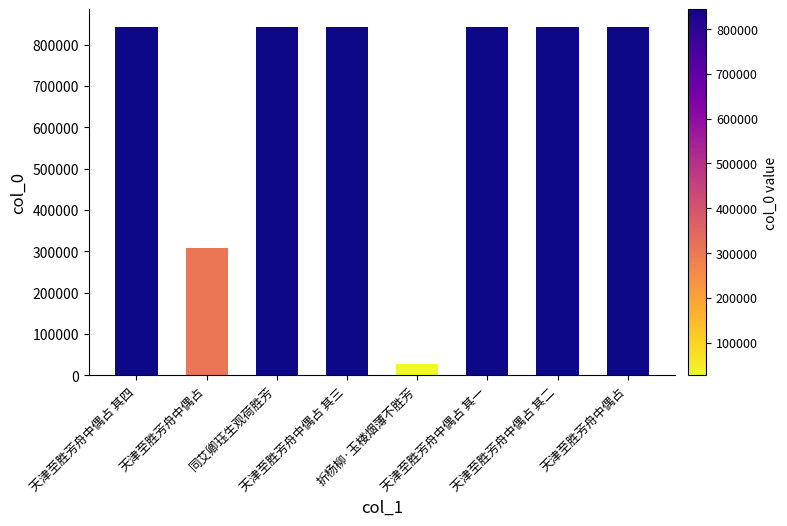

How many bars are there in total?

8